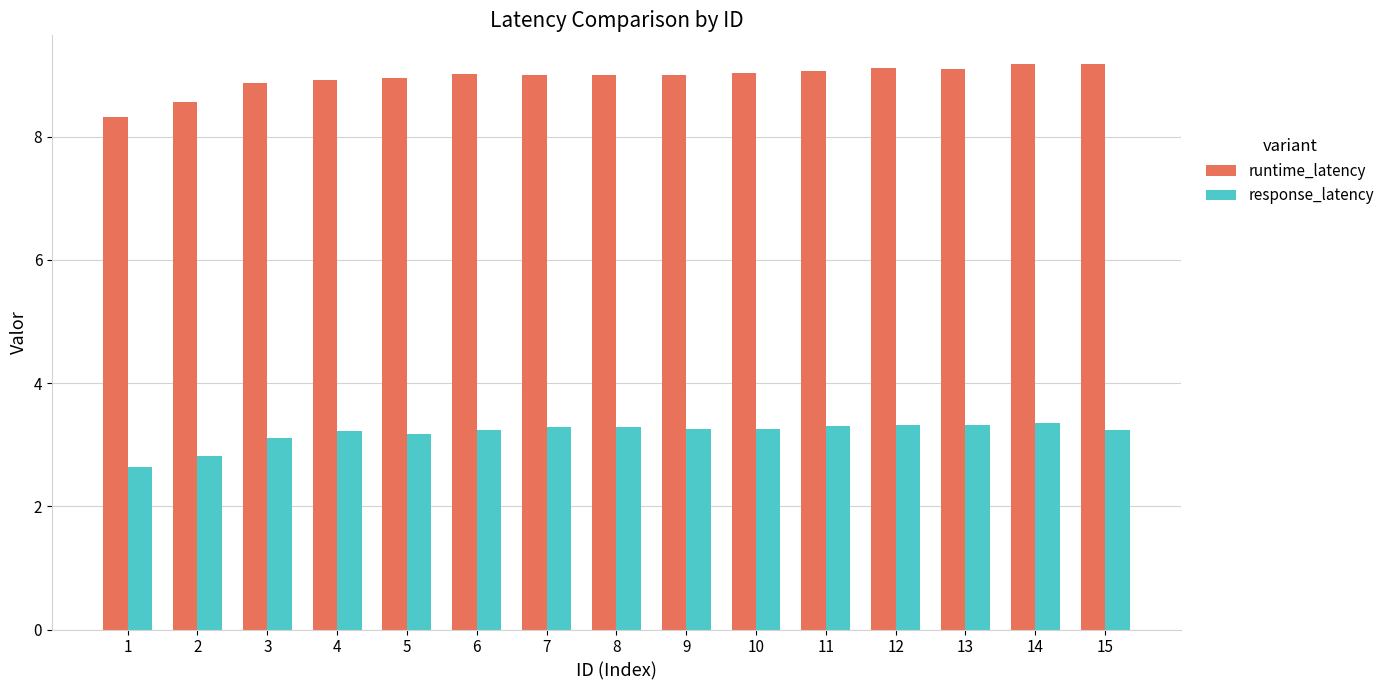

List the series in order of their overall mean, highest first.

runtime_latency, response_latency